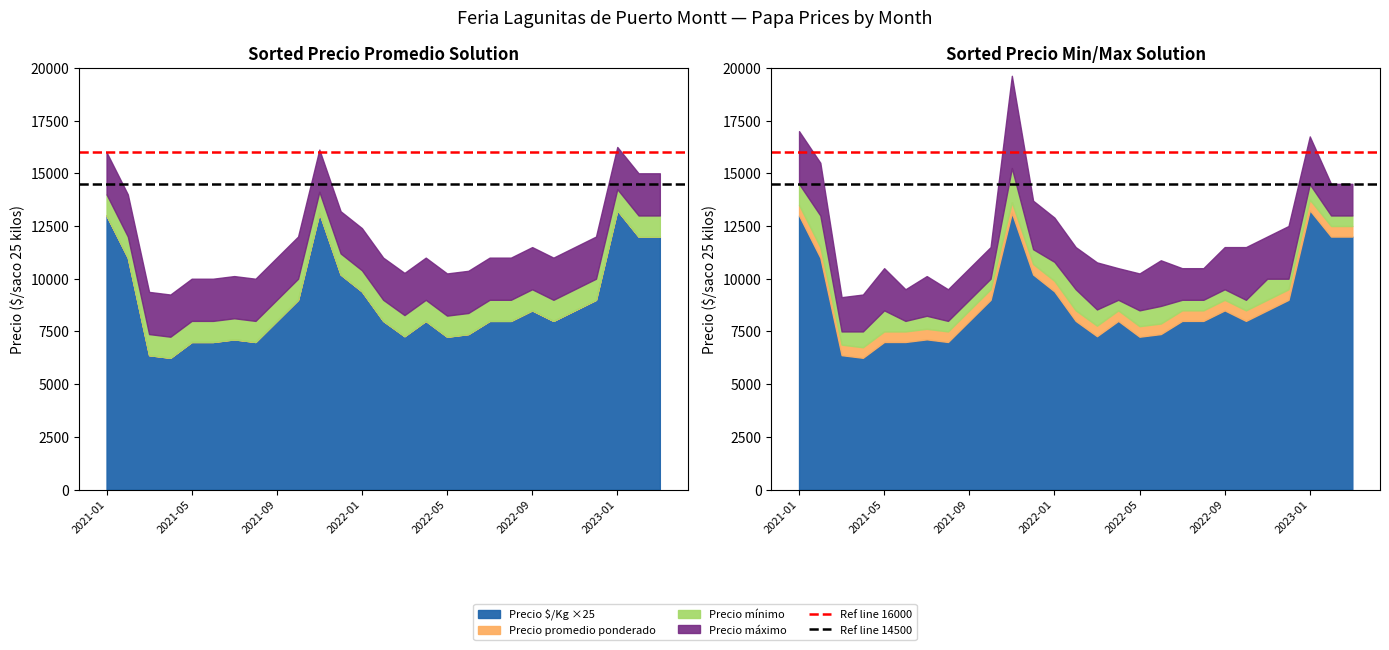

Does the chart have visible grid lines?

No